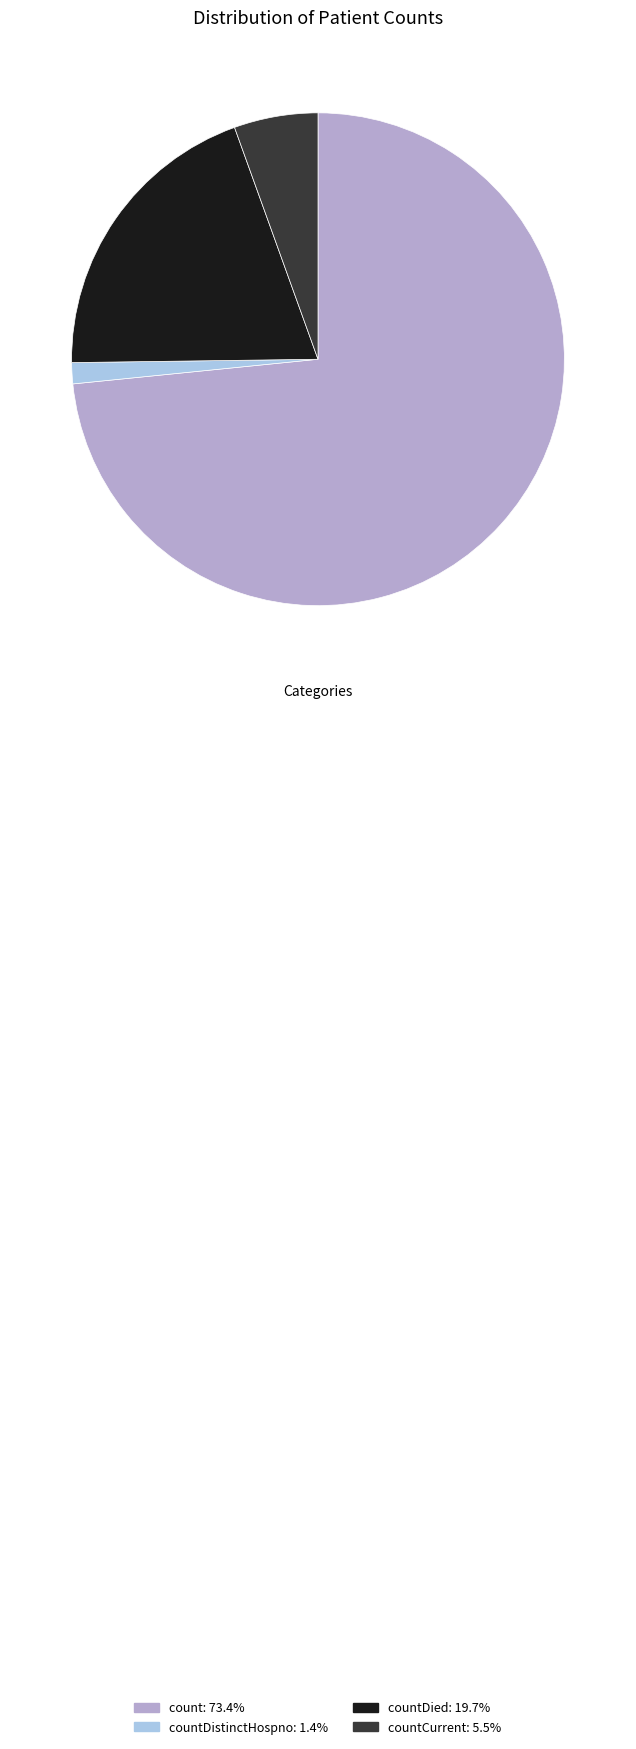

How many segments does this pie chart have?

4